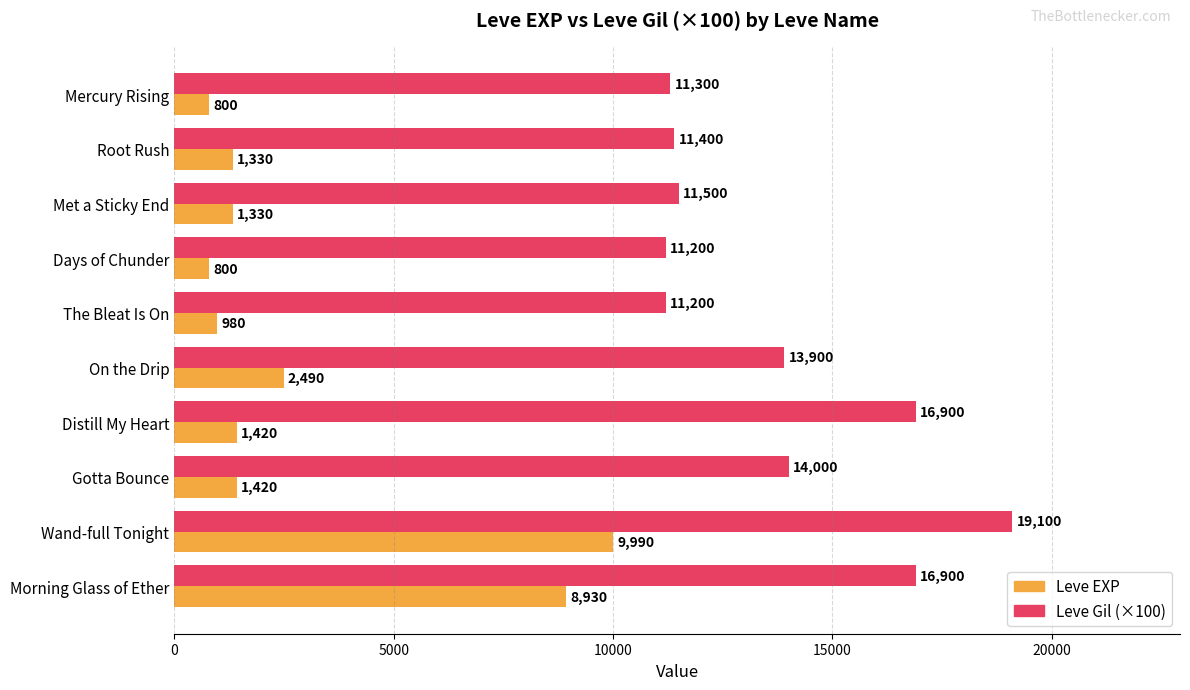

True or false: Leve Gil (×100) has a value of 19615 at Mercury Rising.

False